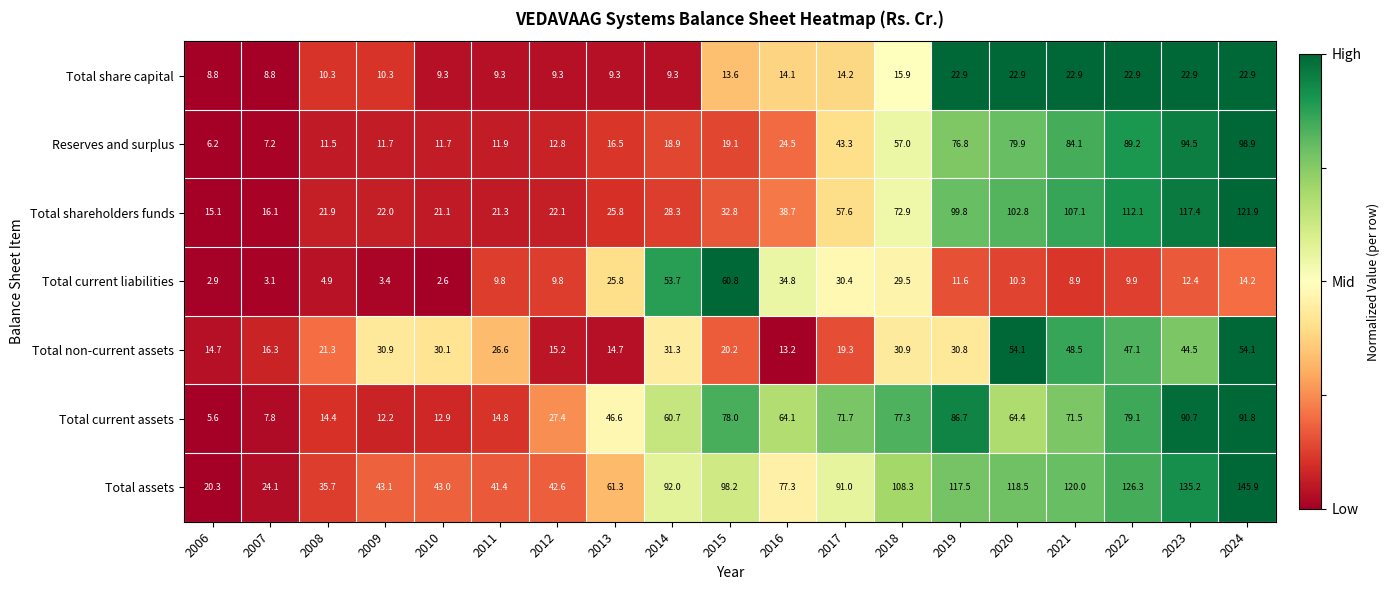

How many values in the Total share capital series exceed 13?

10